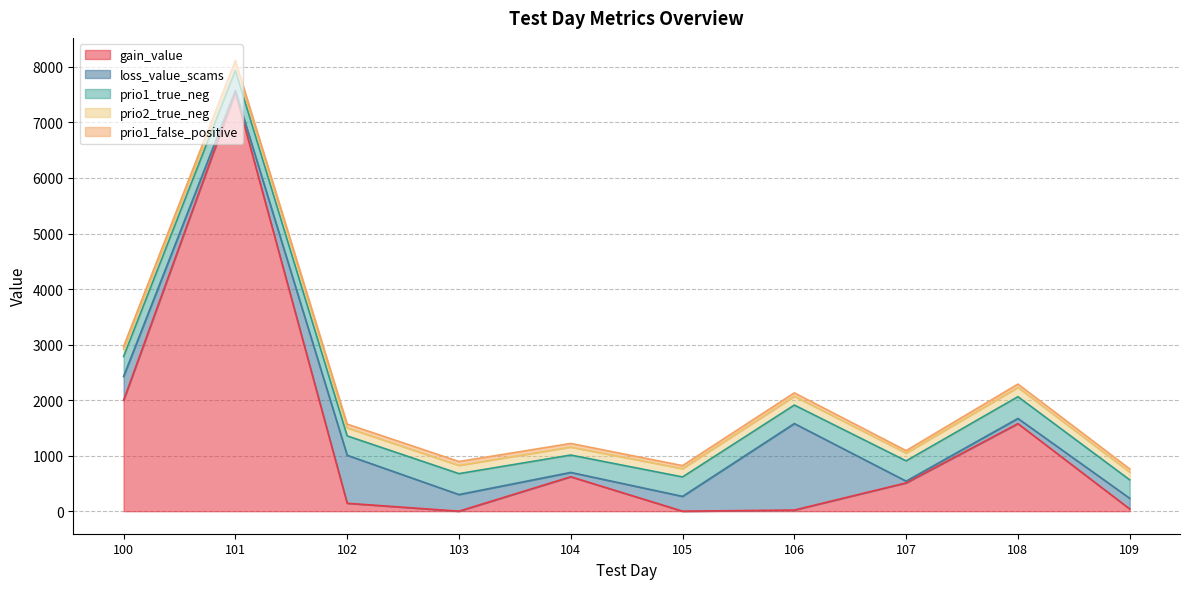

Count the number of categories in the chart.

10